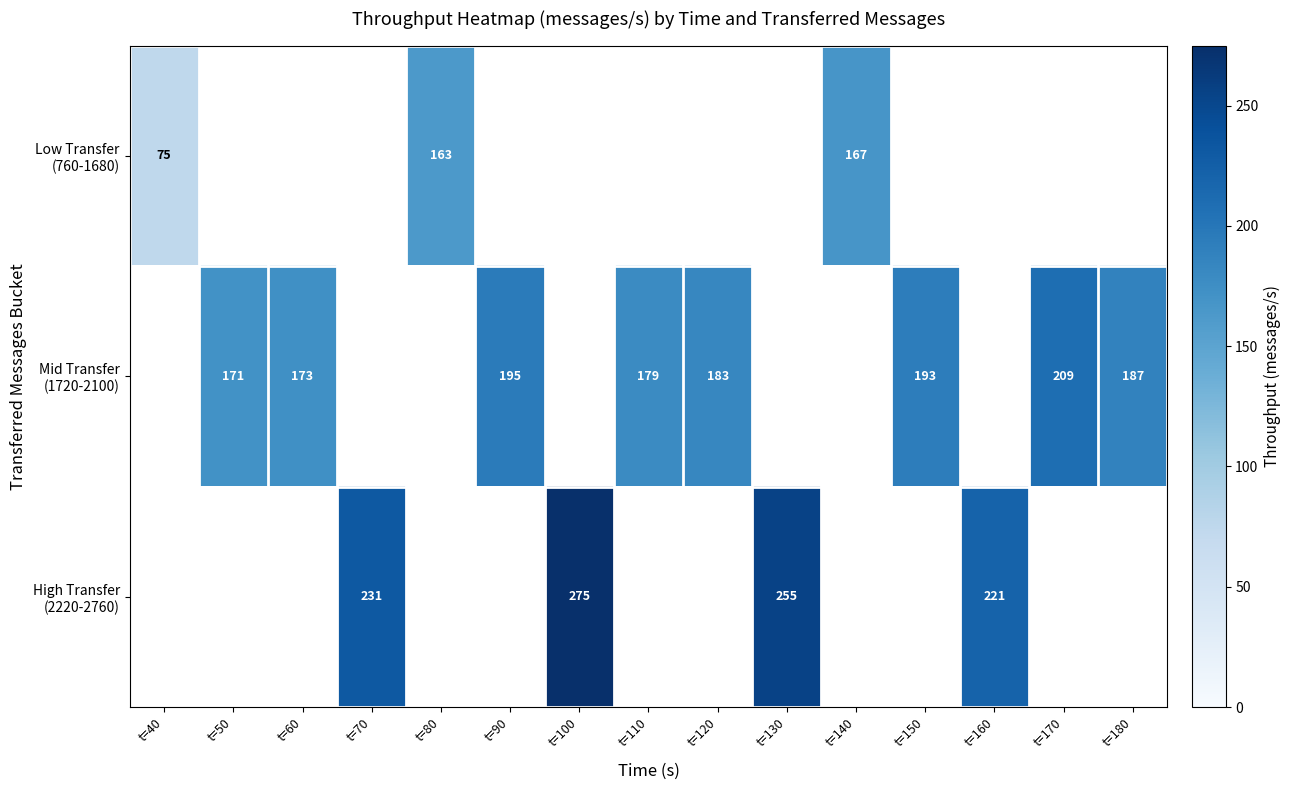

Which series has the widest spread of values?

Low Transfer (760-1680)